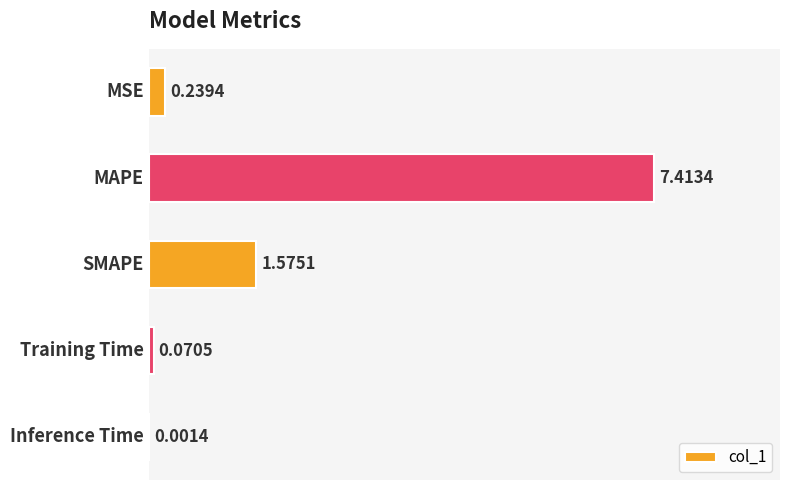

What is the sum of all values?

9.3